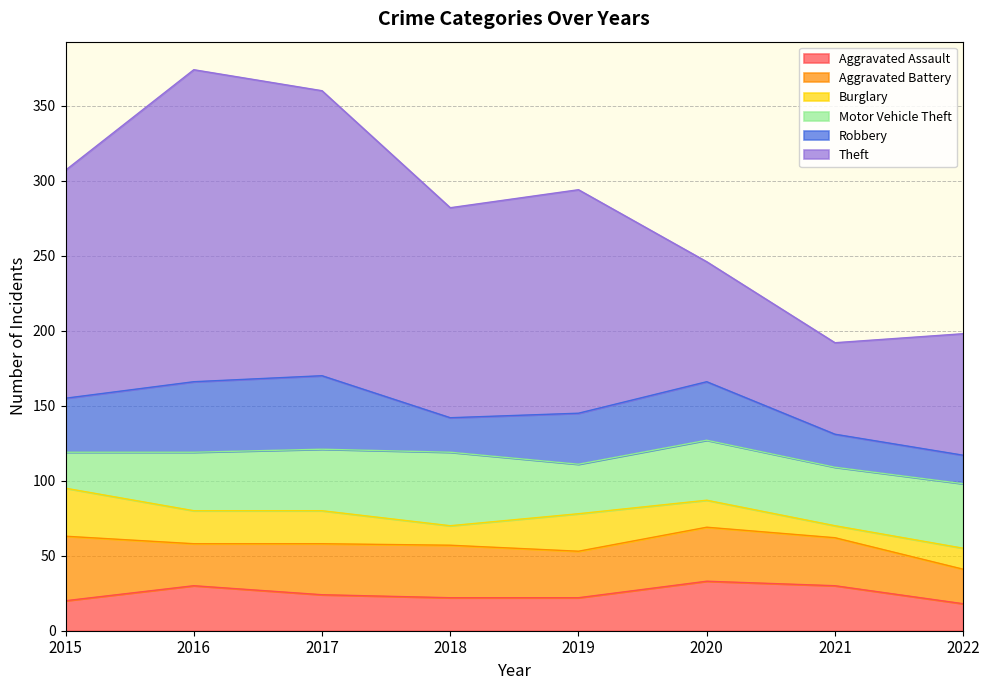

True or false: Motor Vehicle Theft and Theft intersect in this chart.

False